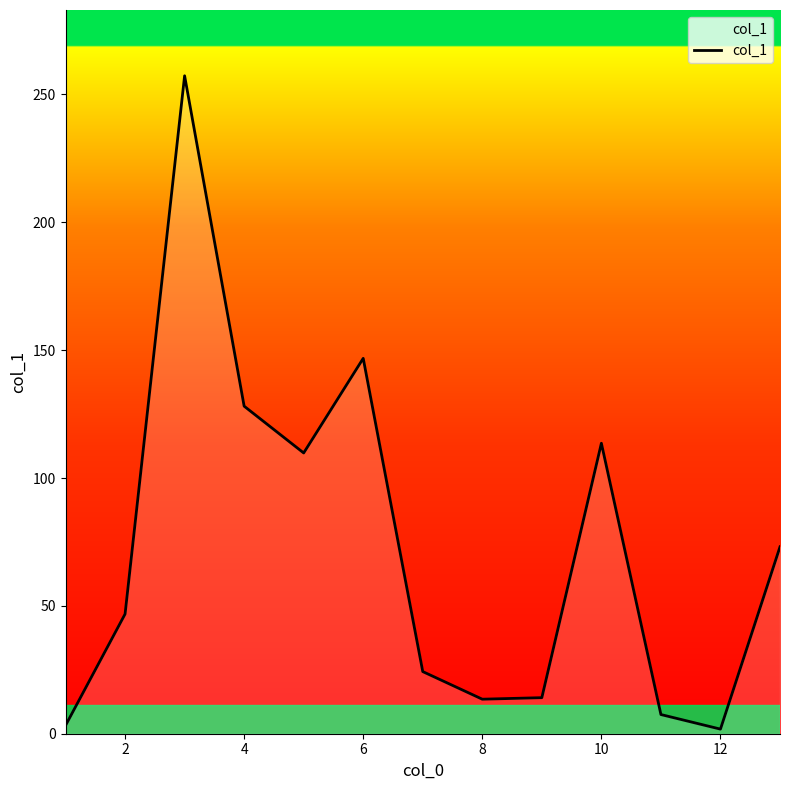

What is the greatest value displayed?

257.3